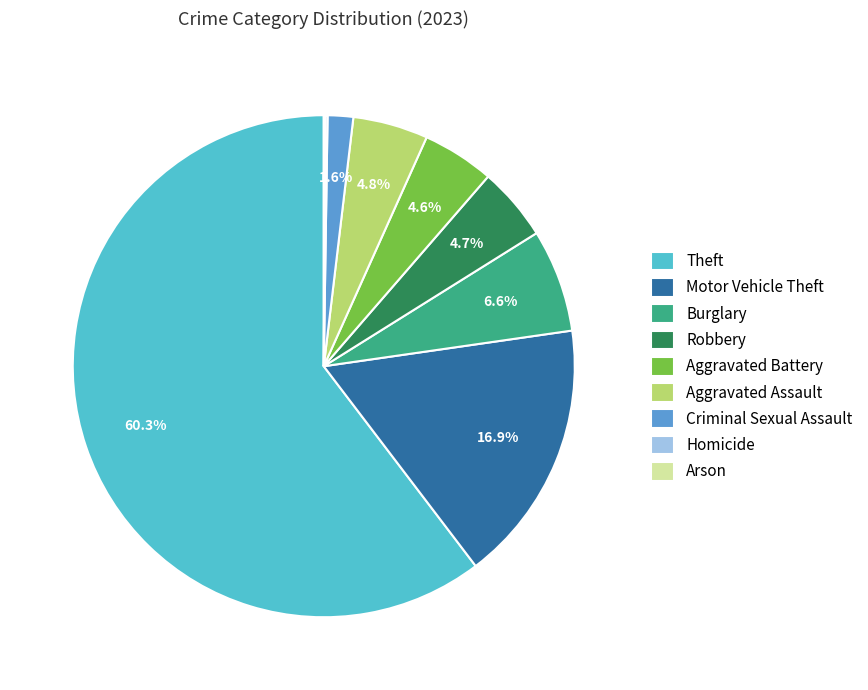

To the nearest percent, what is the combined percentage of Burglary and Aggravated Battery?

11%